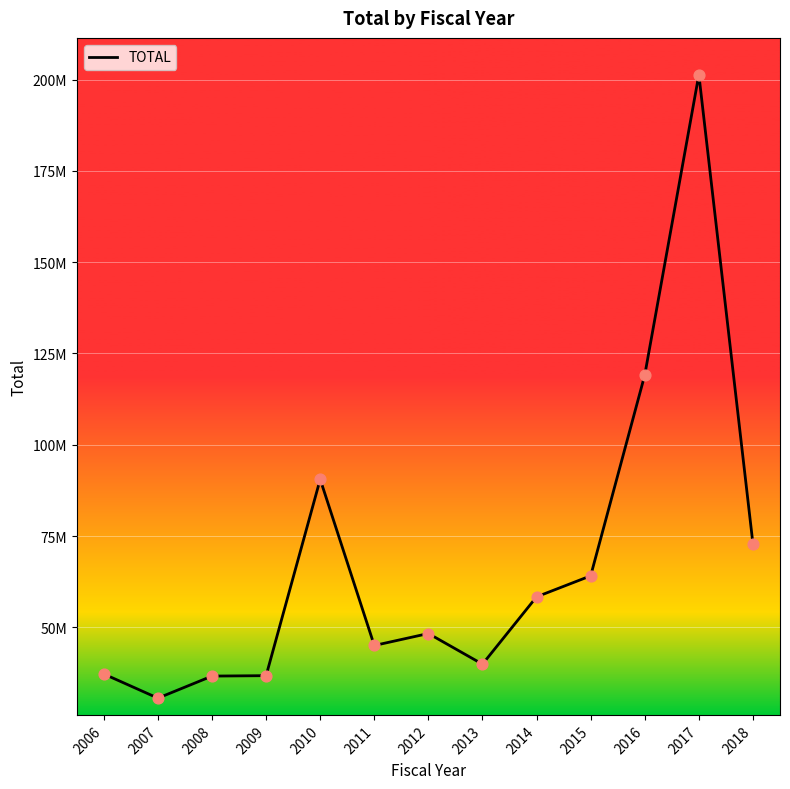

Does the chart have visible grid lines?

Yes